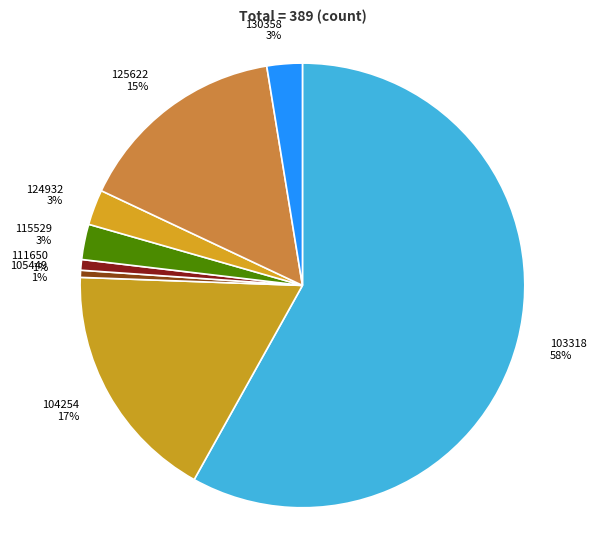

Which slice is the largest?

103318